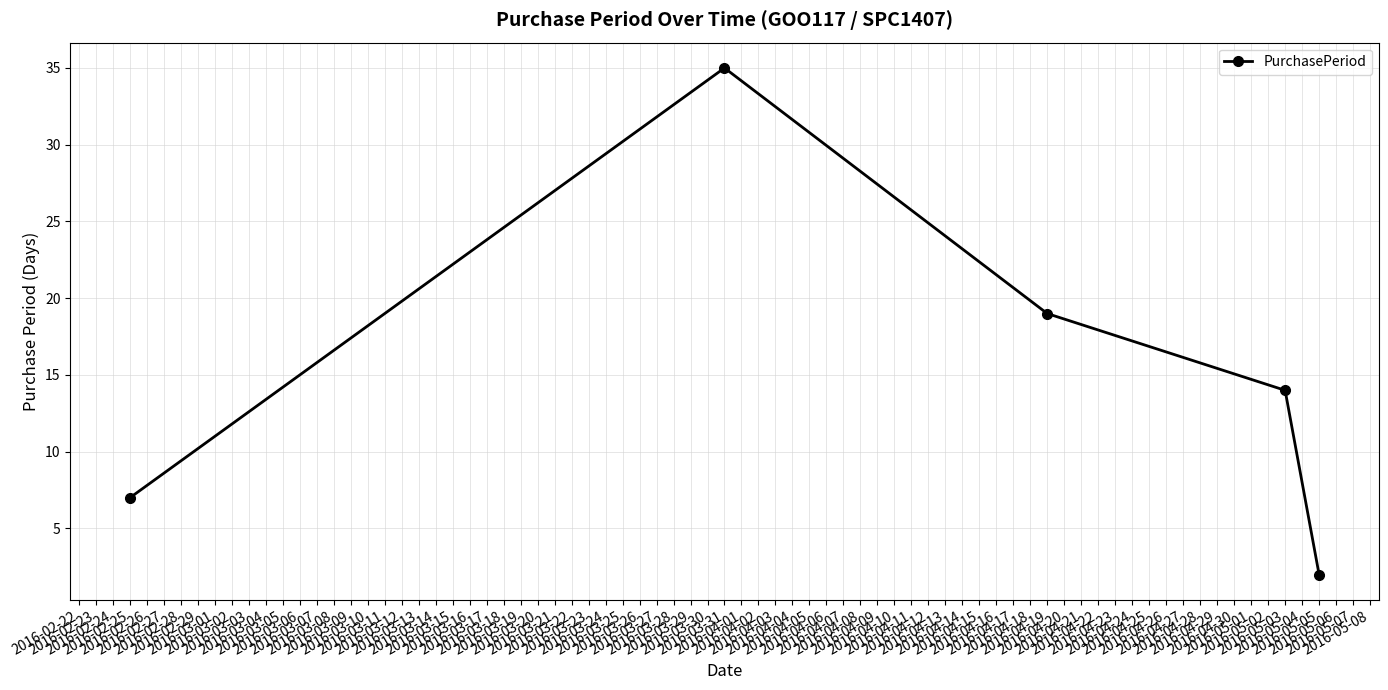

Which category has the lowest value across all series?

2016-05-05